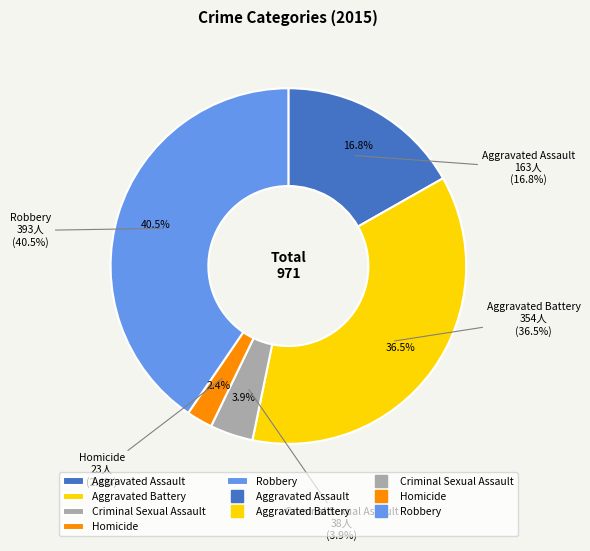

What is the change in value from Criminal Sexual Assault to Robbery?

+355